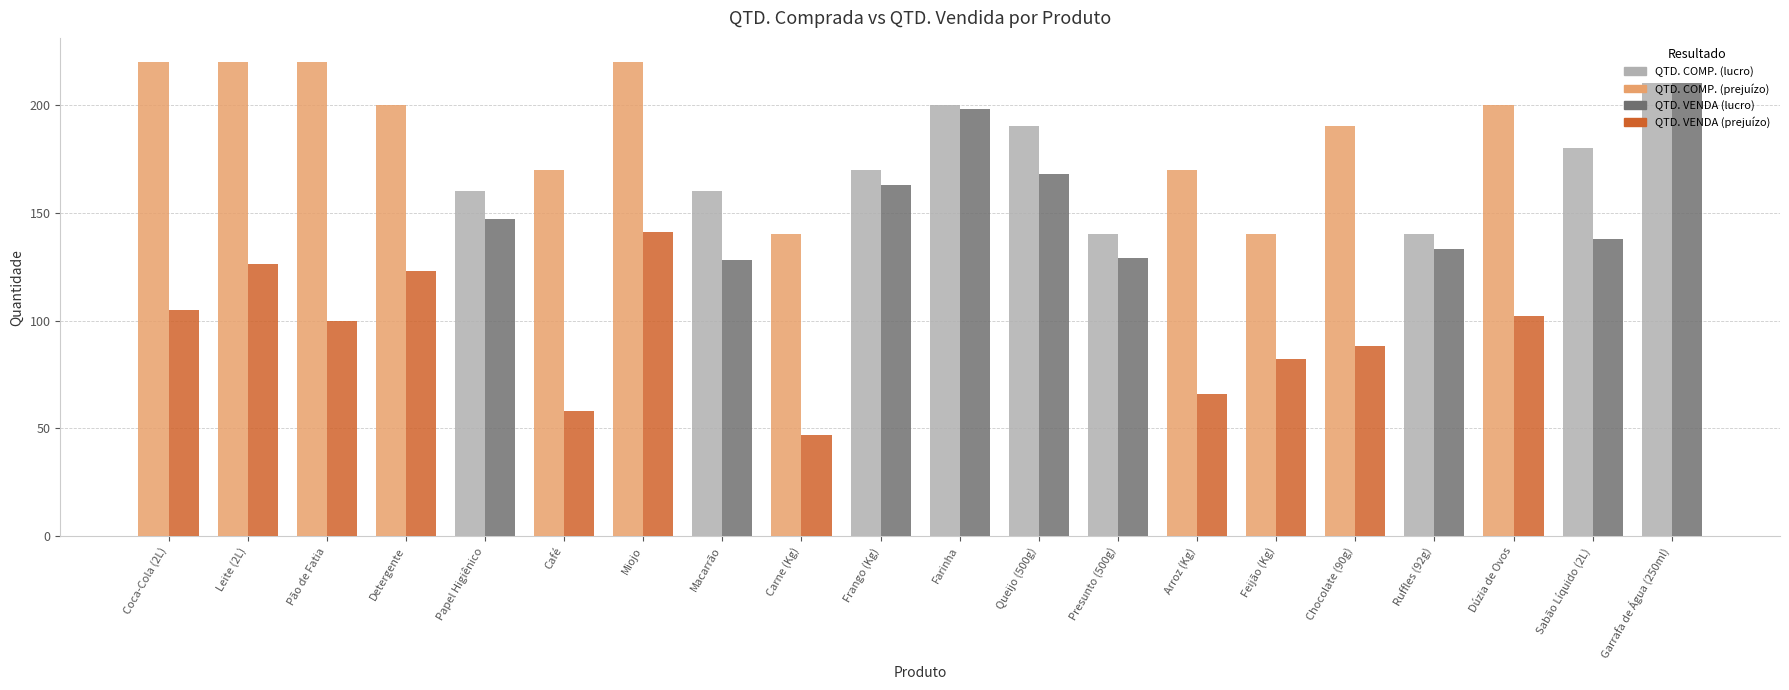

How many bars are there in each group?

2